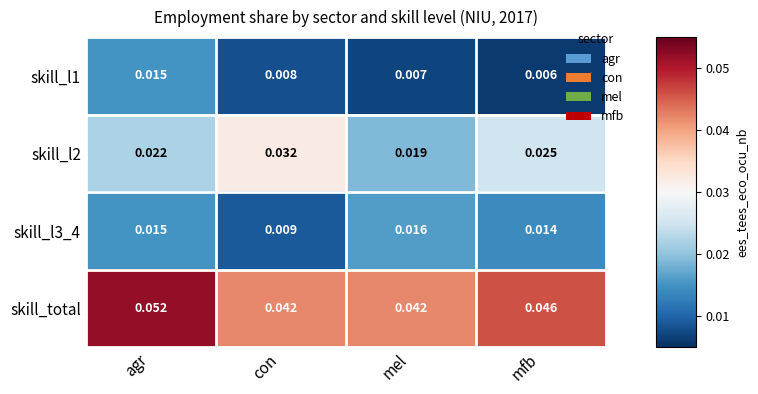

Which category has the highest value across all series?

agr